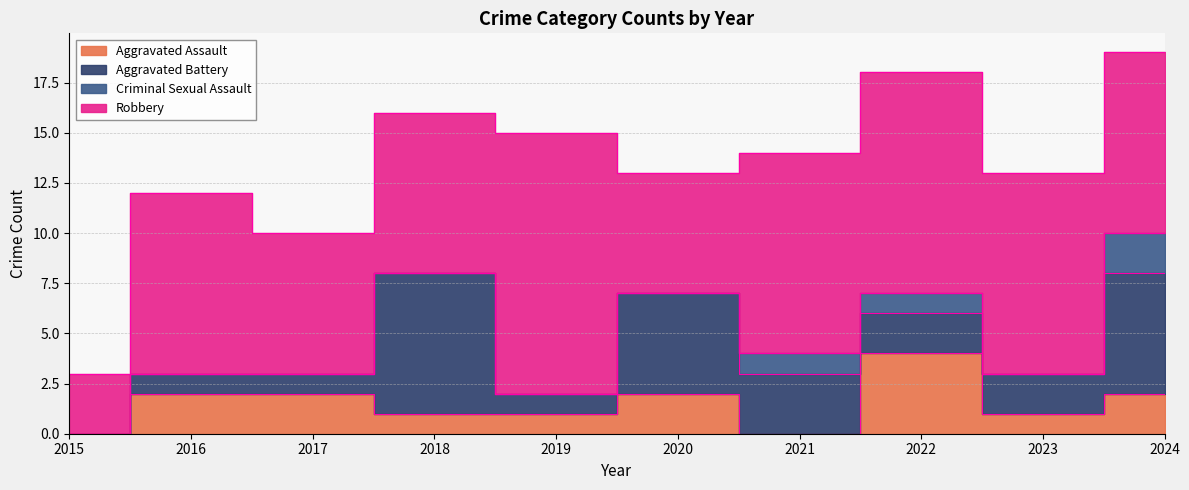

How many categories are shown in the chart?

10